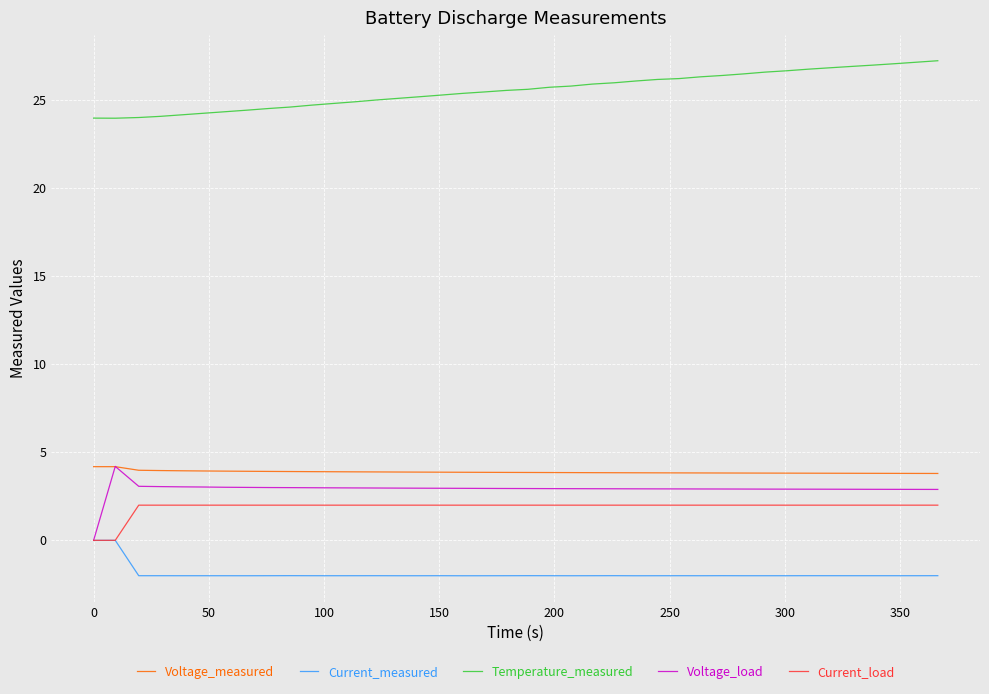

True or false: Voltage_load and Temperature_measured intersect in this chart.

False